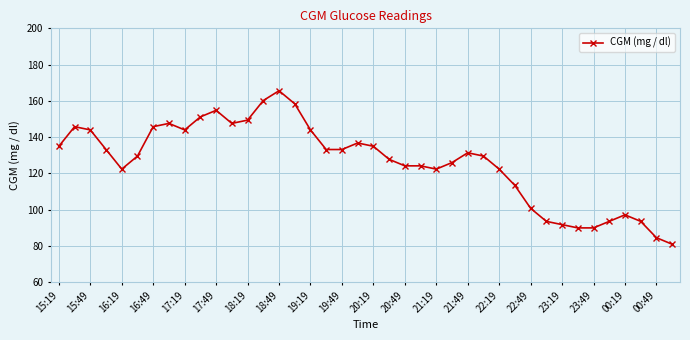

True or false: the data has more than 0 interior local peaks.

True